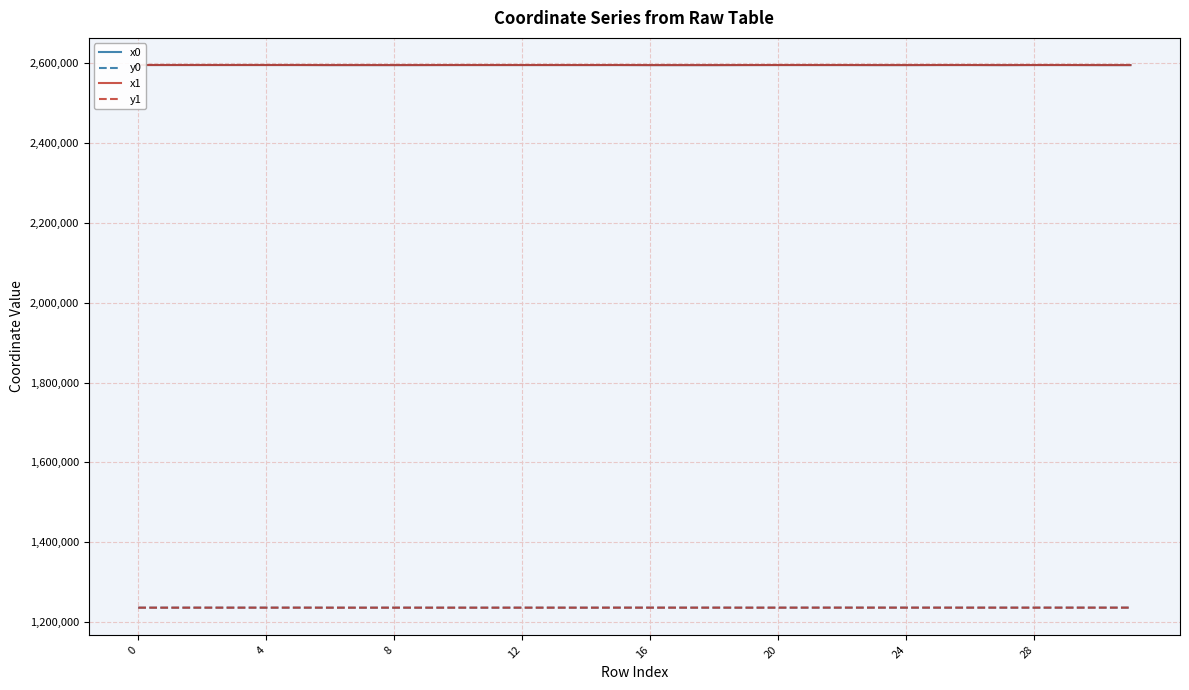

Count the number of data series in this chart.

4